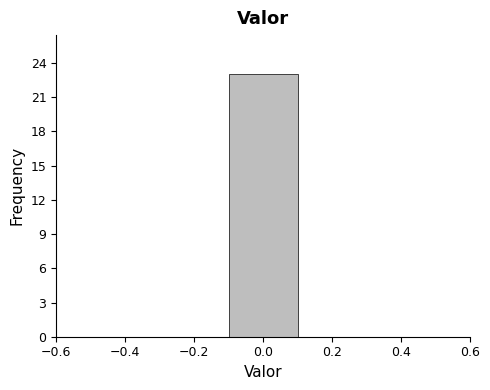

How tall is the bar that spans -0.1 to 0.1 on the x-axis? The values are not printed on the chart, so give them approximately, as read against the axis.

23